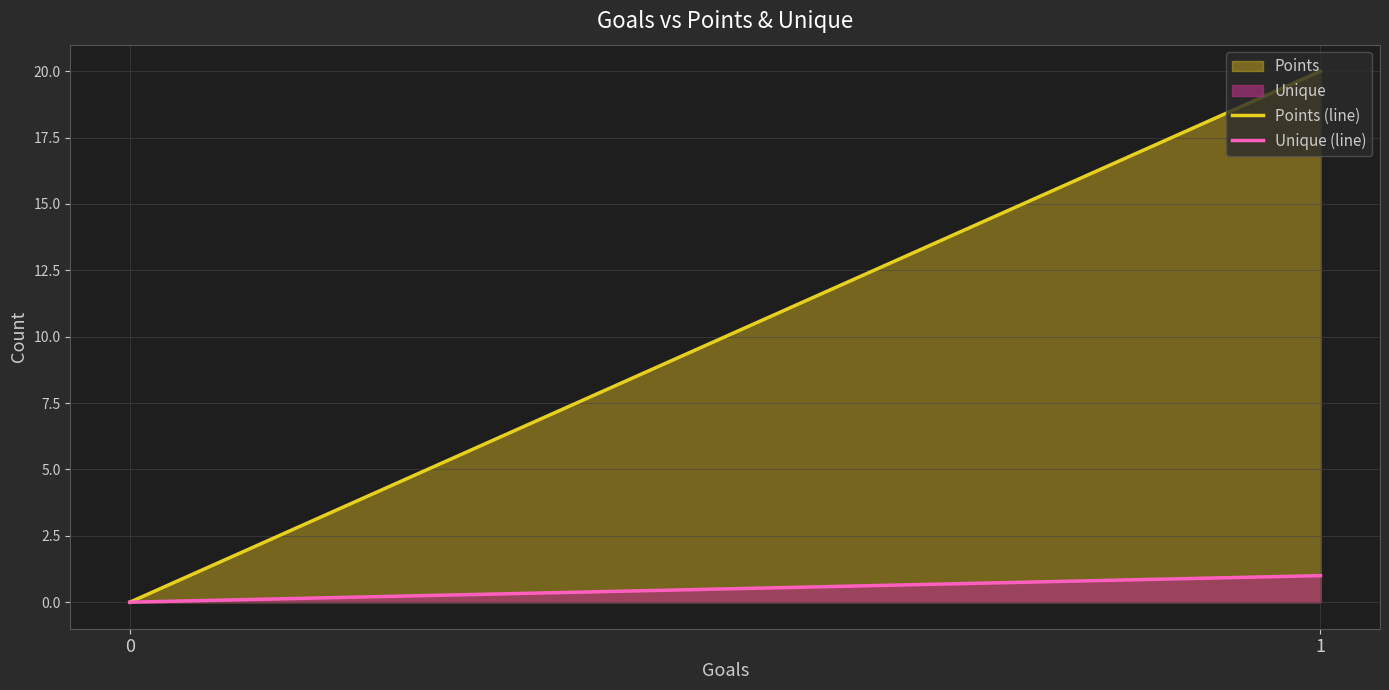

Does the chart have visible grid lines?

Yes